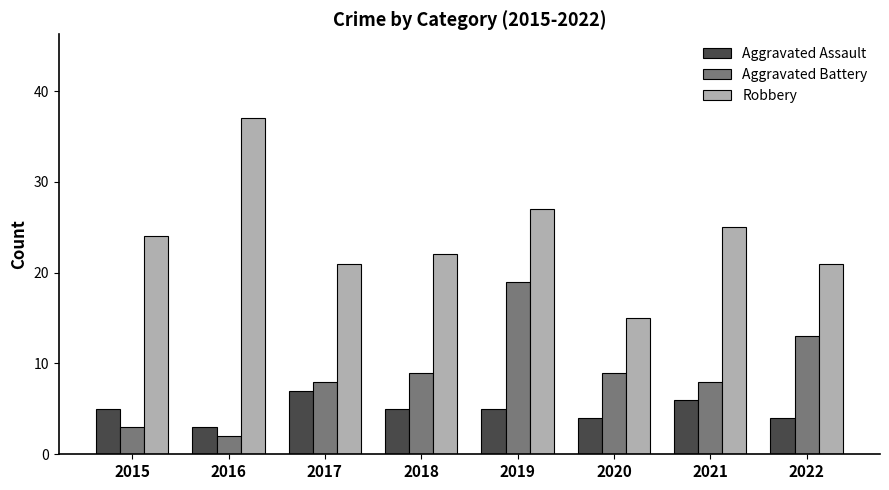

What is the difference between the maximum and minimum values in the Aggravated Assault series?

4